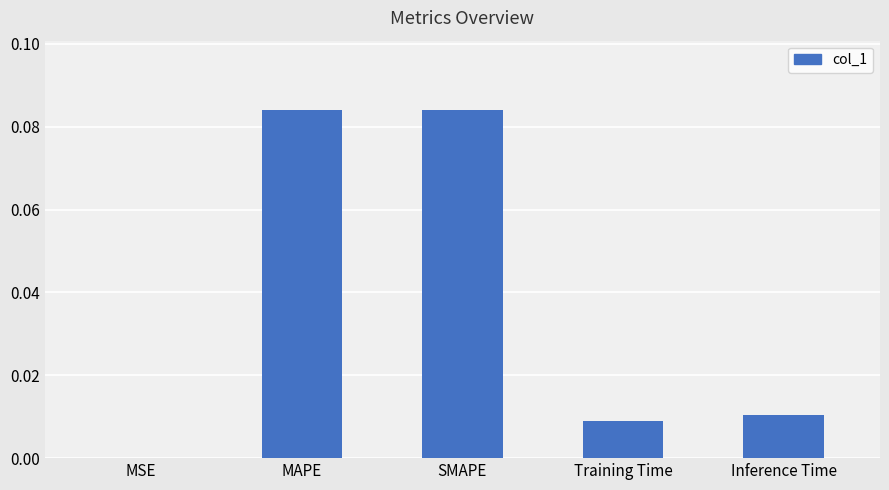

True or false: the data shows 0.0 at SMAPE.

False